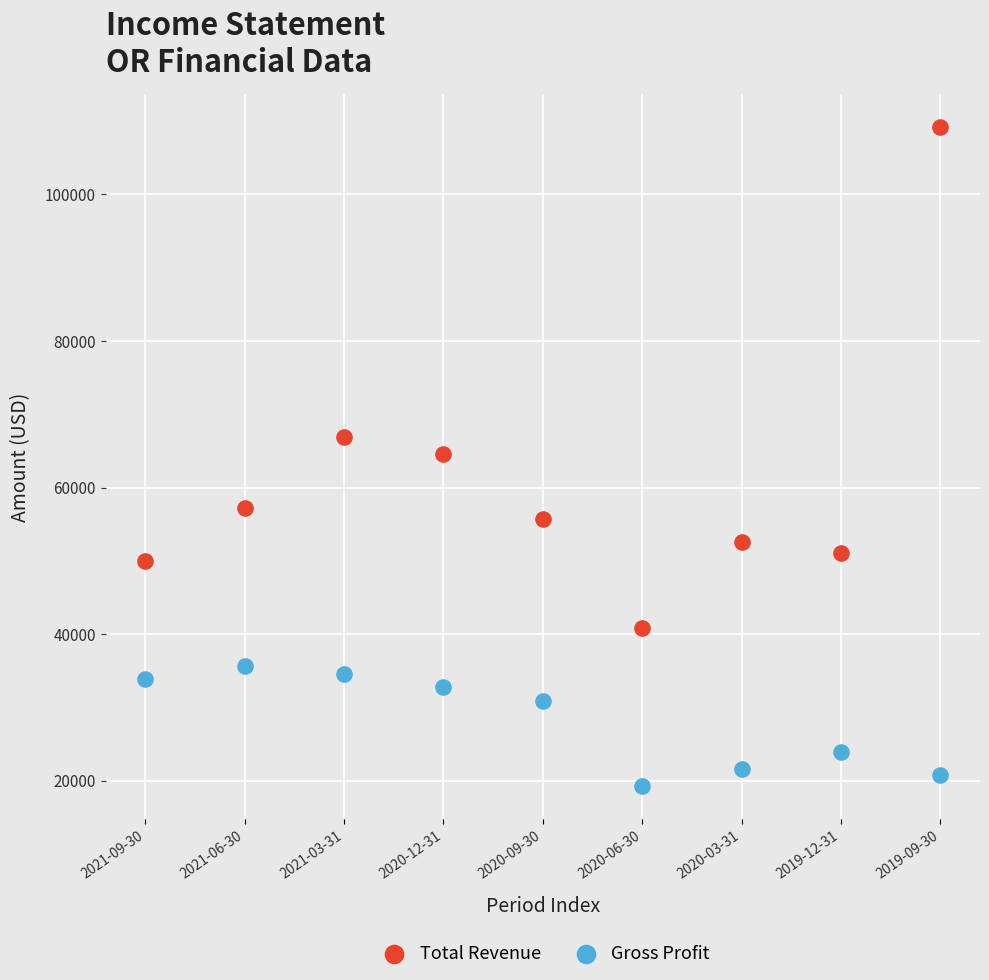

What are all the series names shown in the legend?

Total Revenue, Gross Profit